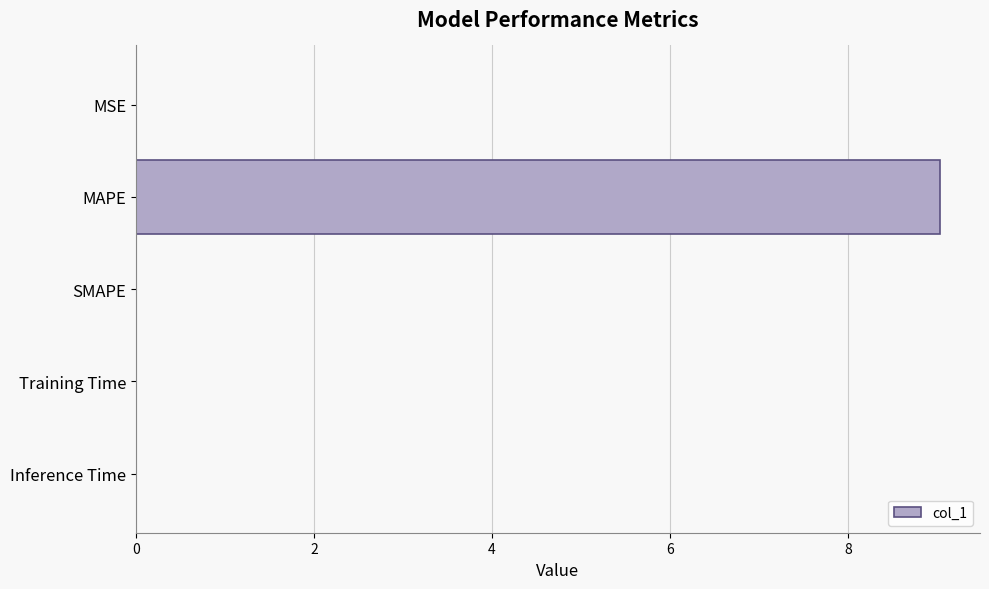

The value at MAPE is 3.7. True or false?

False